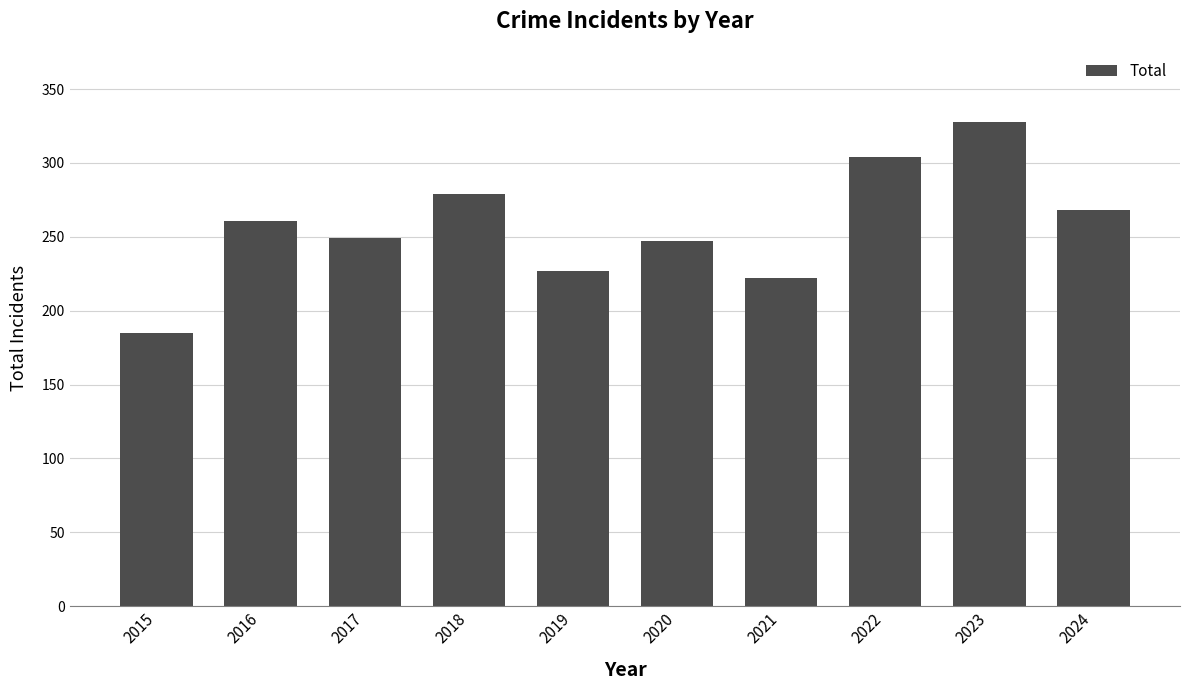

The chart shows a value of 222 at 2021. True or false?

True